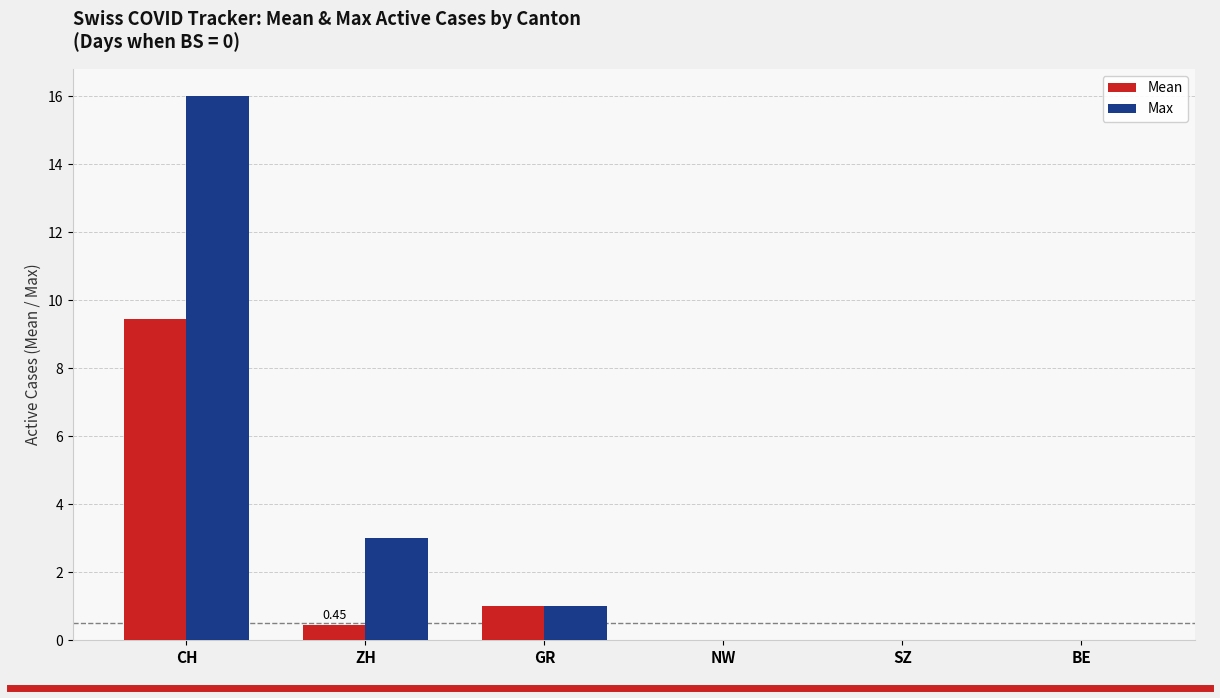

At which label is Max closest to 8?

ZH